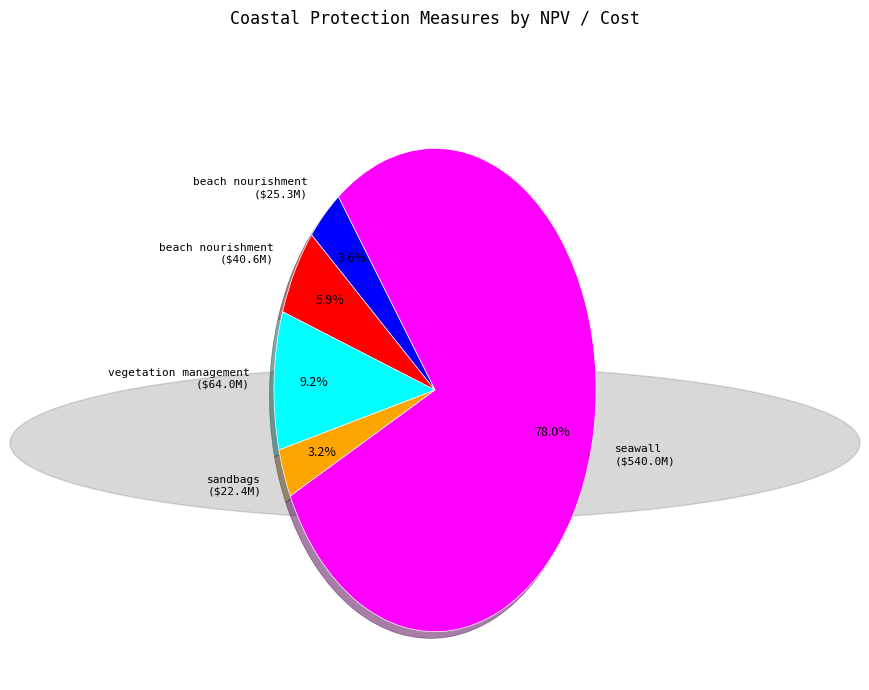

Does any single category account for the majority?

Yes